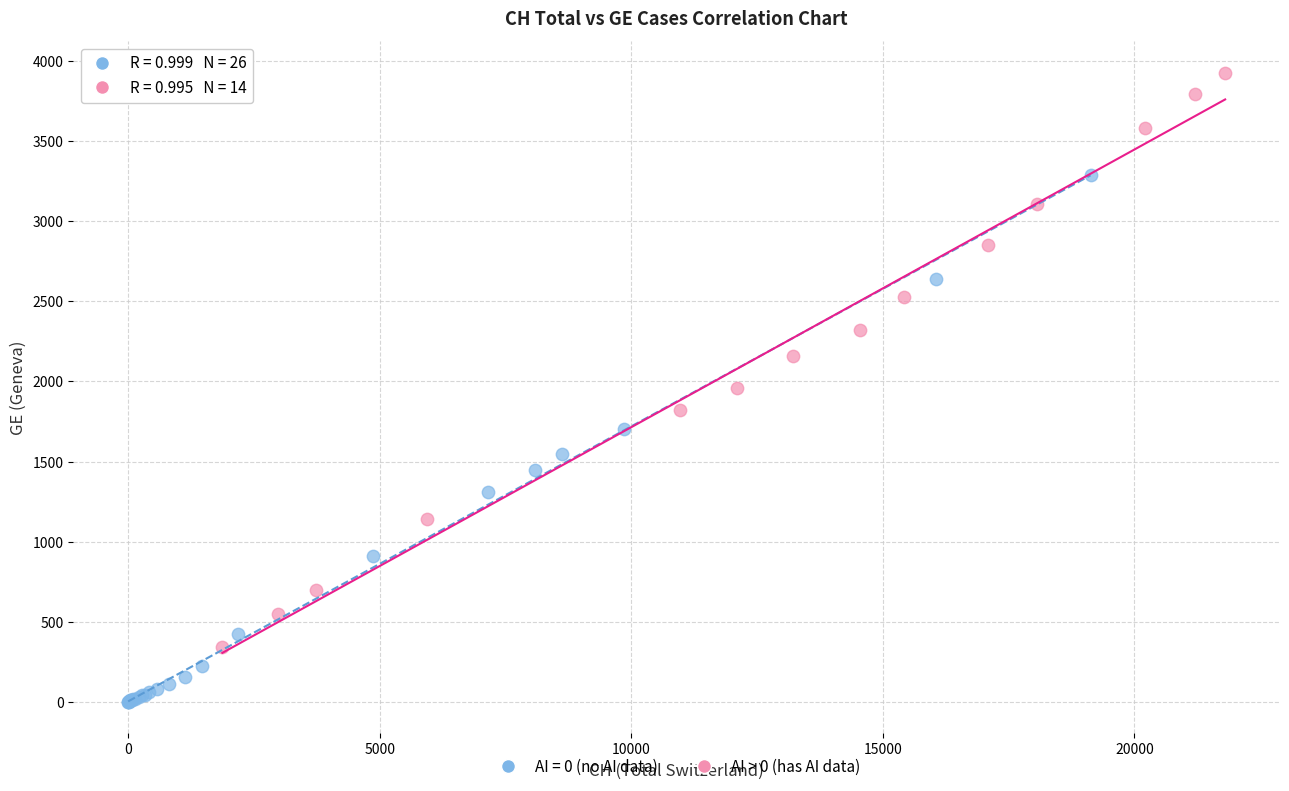

Which series contains the highest Y value?

AI > 0 (has AI data)